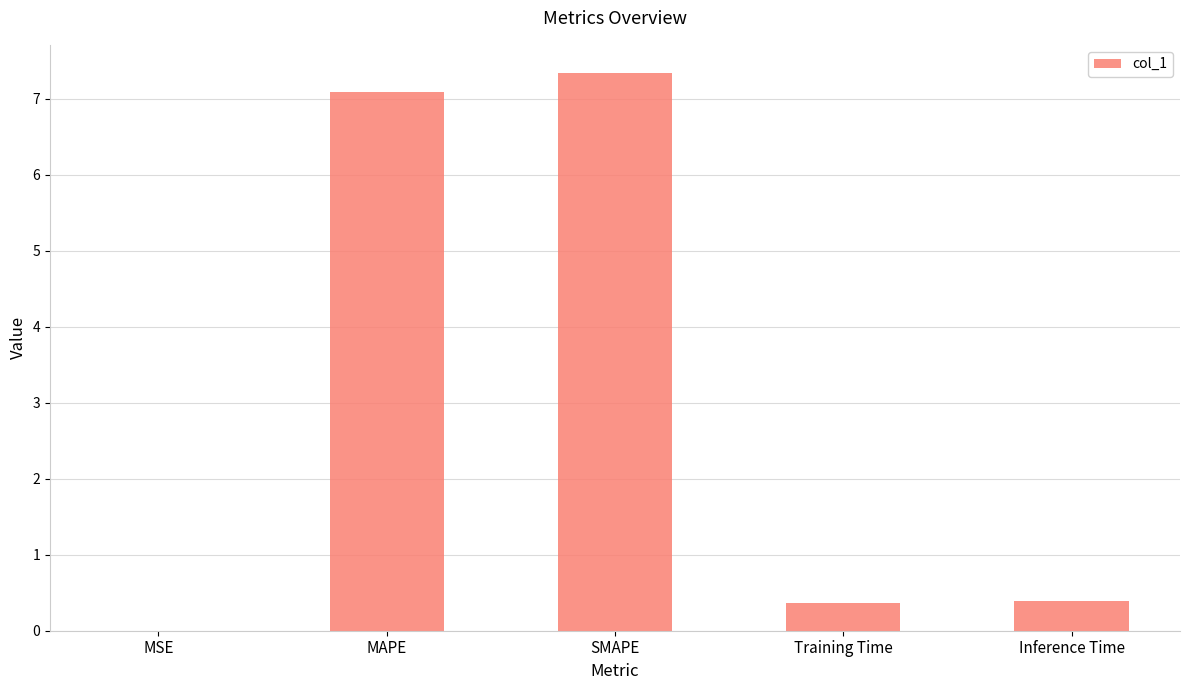

Does the chart contain stacked bars?

No